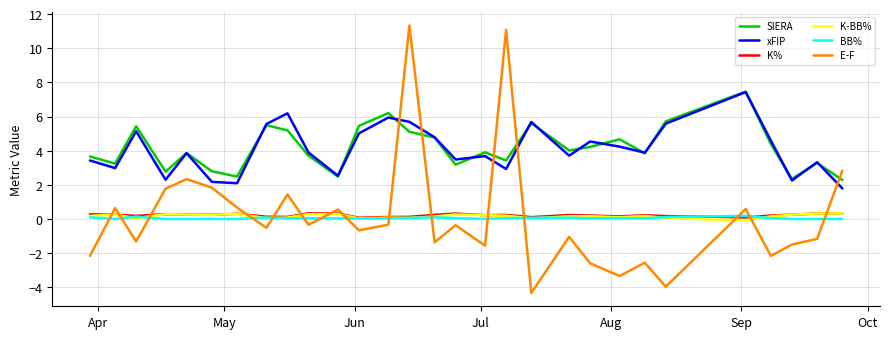

In E-F, how many points are higher than both neighbors (excluding endpoints)?

10